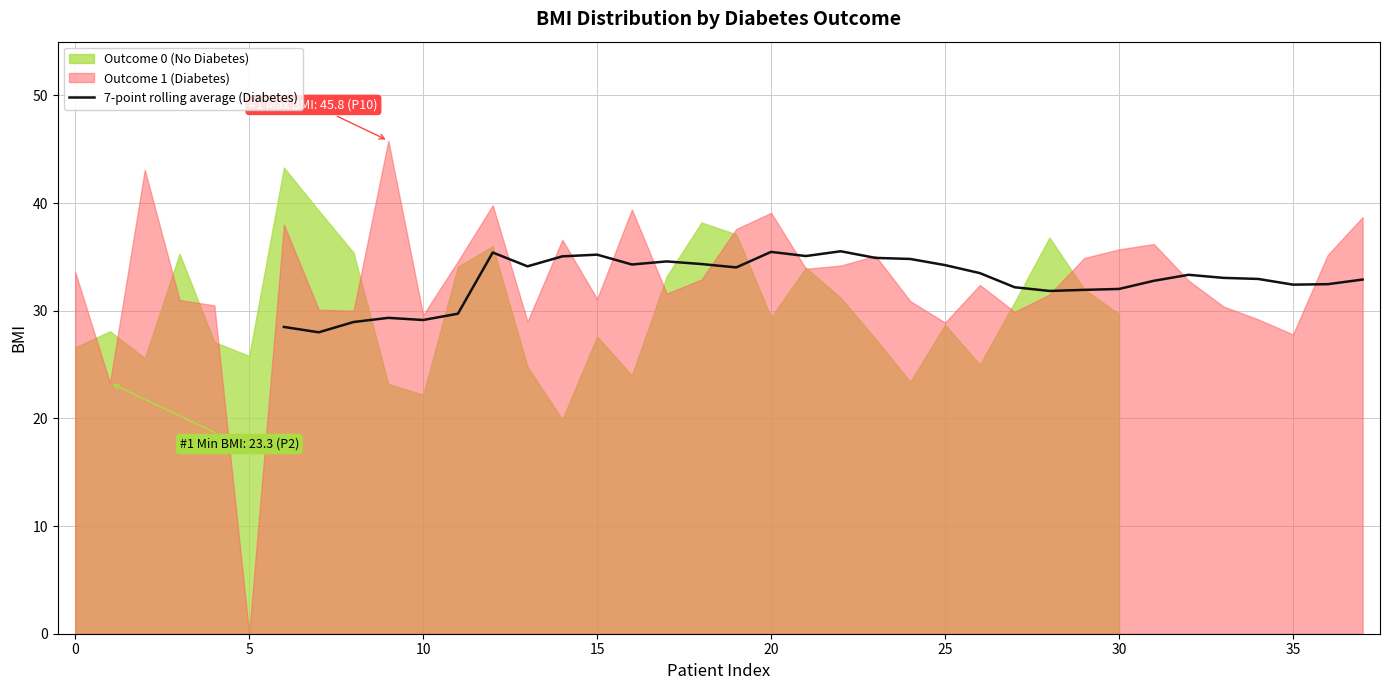

What is the lowest value of the 7-point rolling average (Diabetes) series?

28.0